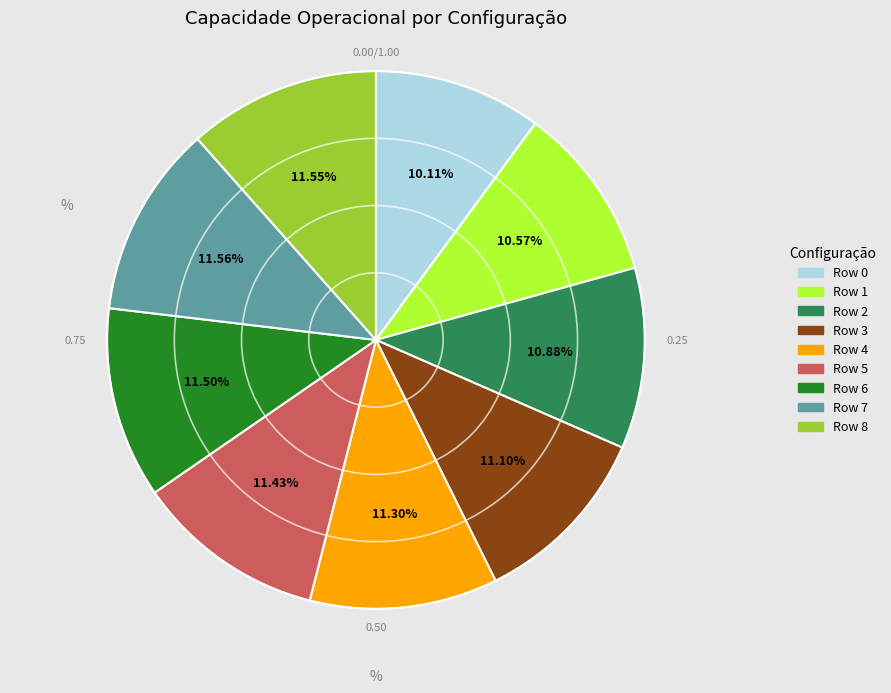

What is the ratio of the value at Row 2 to the value at Row 3?

1.0